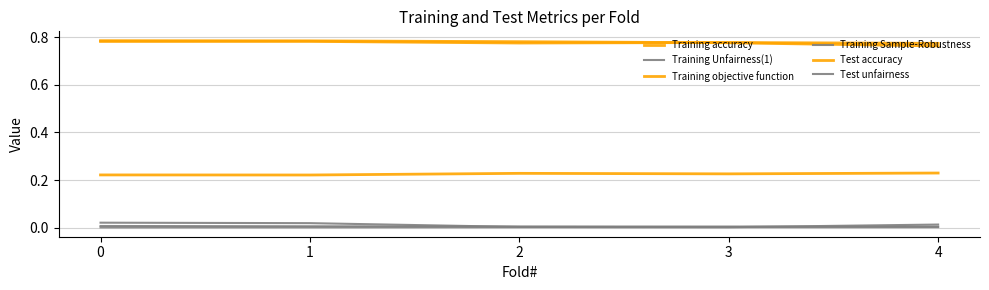

What is the value of the Training objective function point at the 1st from the left?

0.2